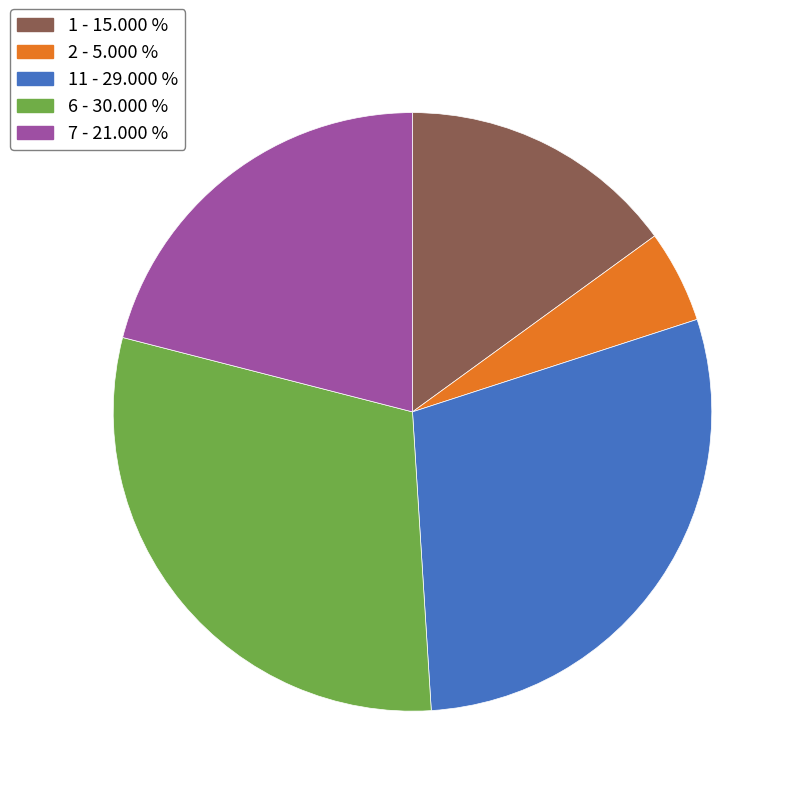

Is there a majority slice in this chart?

No